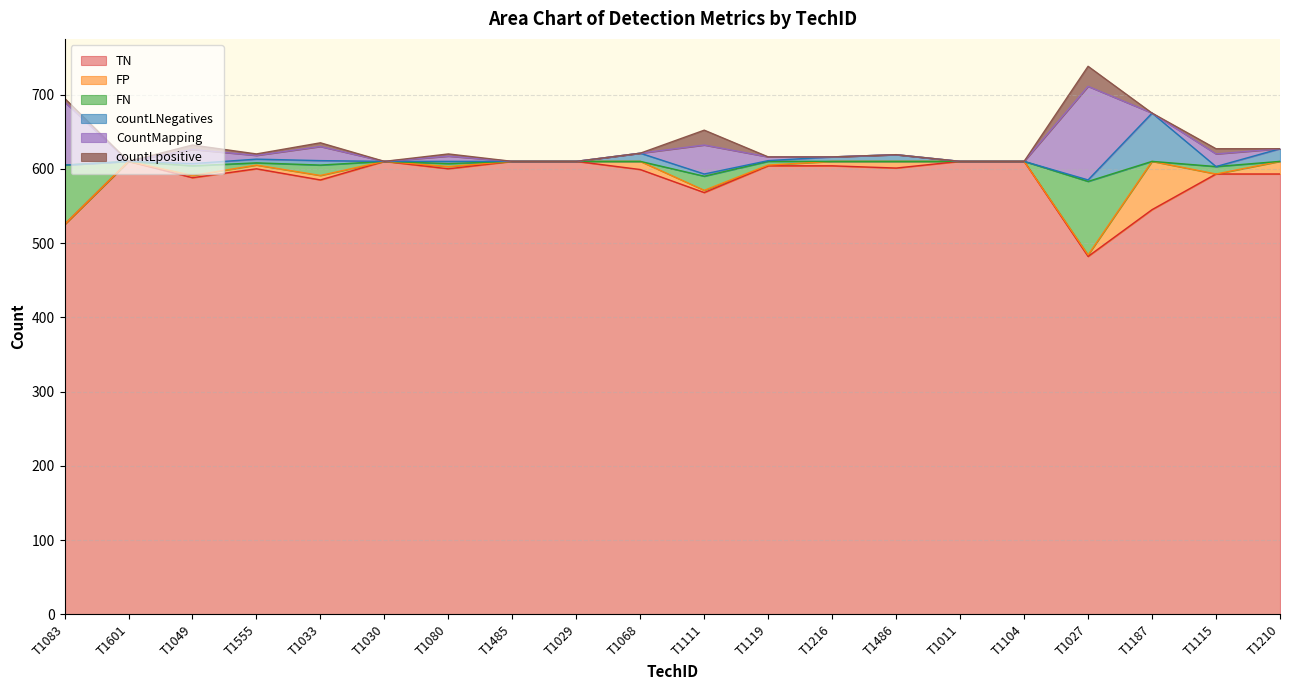

What is the minimum value for TN?

482